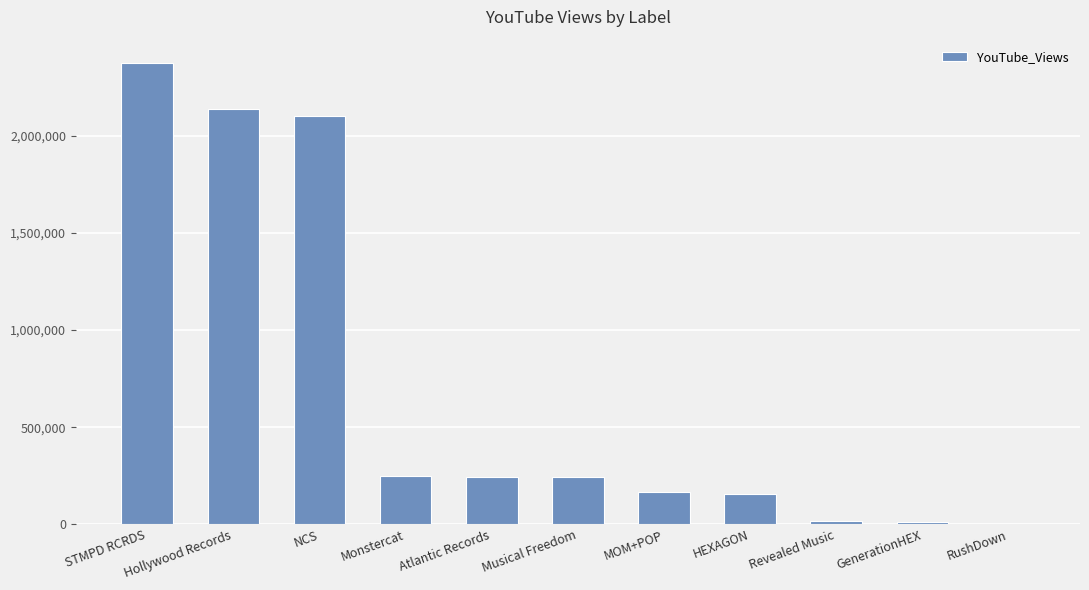

How many data points does each series have?

11